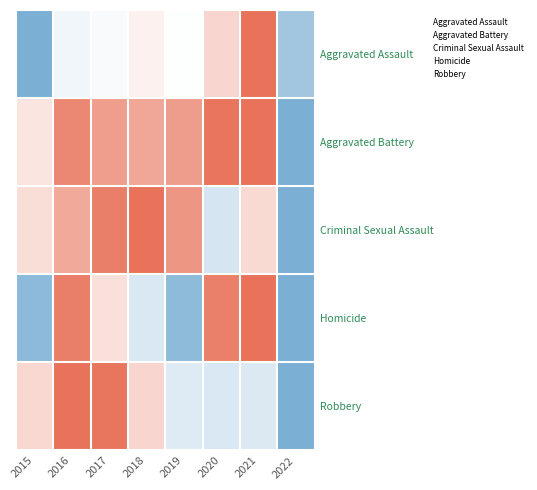

Reading left to right, what are all the values shown in this chart?

Aggravated Assault: 2015=0.0	2016=0.4	2017=0.5	2018=0.6	2019=0.5	2020=0.6	2021=1.0	2022=0.1
Aggravated Battery: 2015=0.6	2016=0.9	2017=0.8	2018=0.8	2019=0.8	2020=1.0	2021=1.0	2022=0.0
Criminal Sexual Assault: 2015=0.6	2016=0.8	2017=1.0	2018=1.0	2019=0.9	2020=0.3	2021=0.6	2022=0.0
Homicide: 2015=0.1	2016=1.0	2017=0.6	2018=0.4	2019=0.1	2020=1.0	2021=1.0	2022=0.0
Robbery: 2015=0.6	2016=1.0	2017=1.0	2018=0.6	2019=0.4	2020=0.4	2021=0.4	2022=0.0